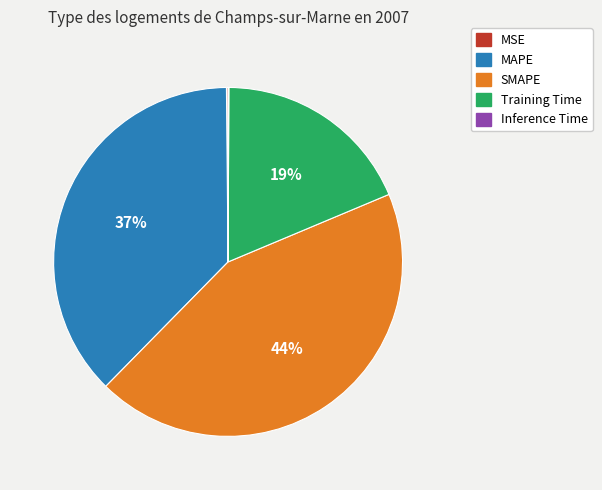

The Training Time slice represents 25% of the pie. True or false?

False